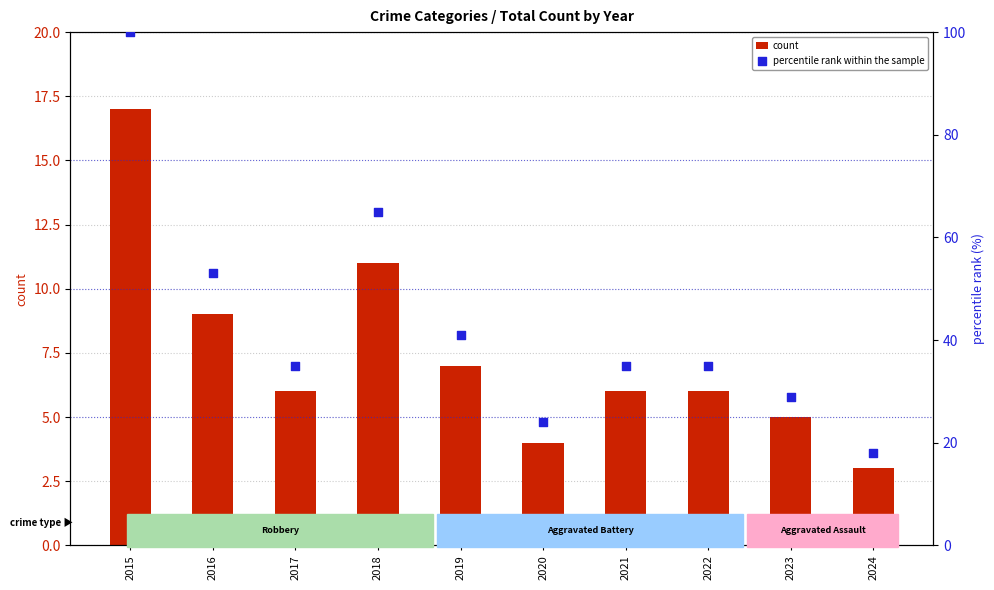

Which series contains the highest Y value?

percentile rank within the sample